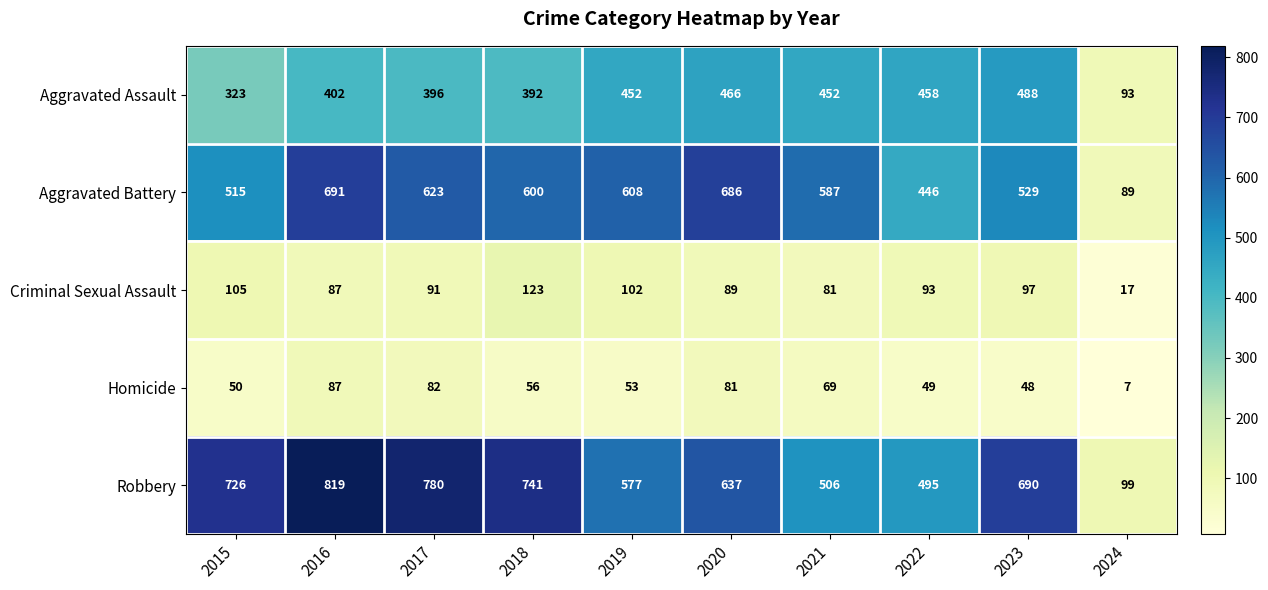

What is the sum of all Criminal Sexual Assault values?

885